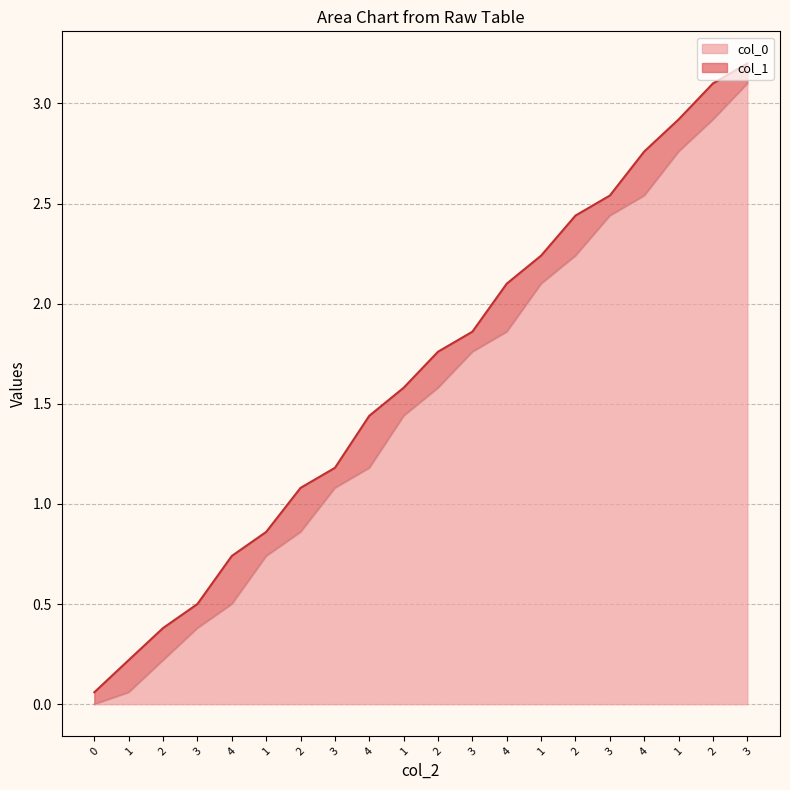

Which has a higher value, 3 or 3?

3